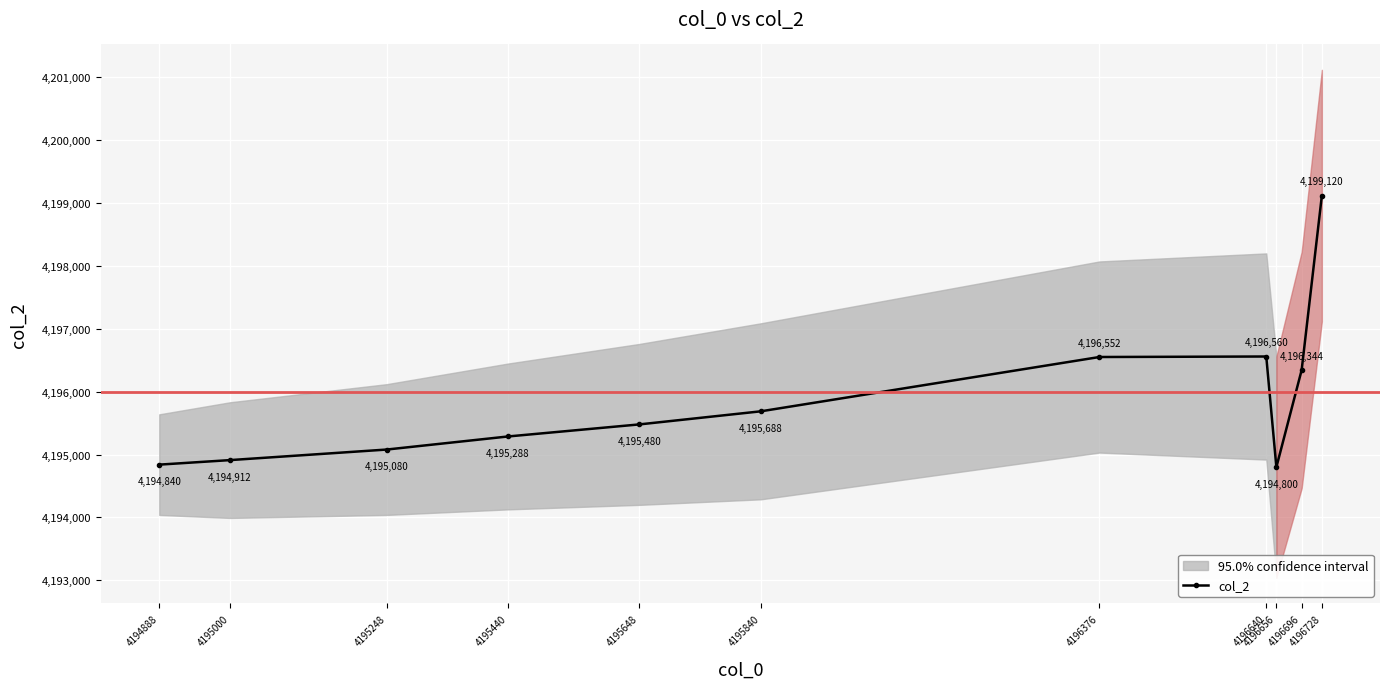

Rank the categories by value from highest to lowest.

4196728, 4196640, 4196376, 4196696, 4195840, 4195648, 4195440, 4195248, 4195000, 4194888, 4196656